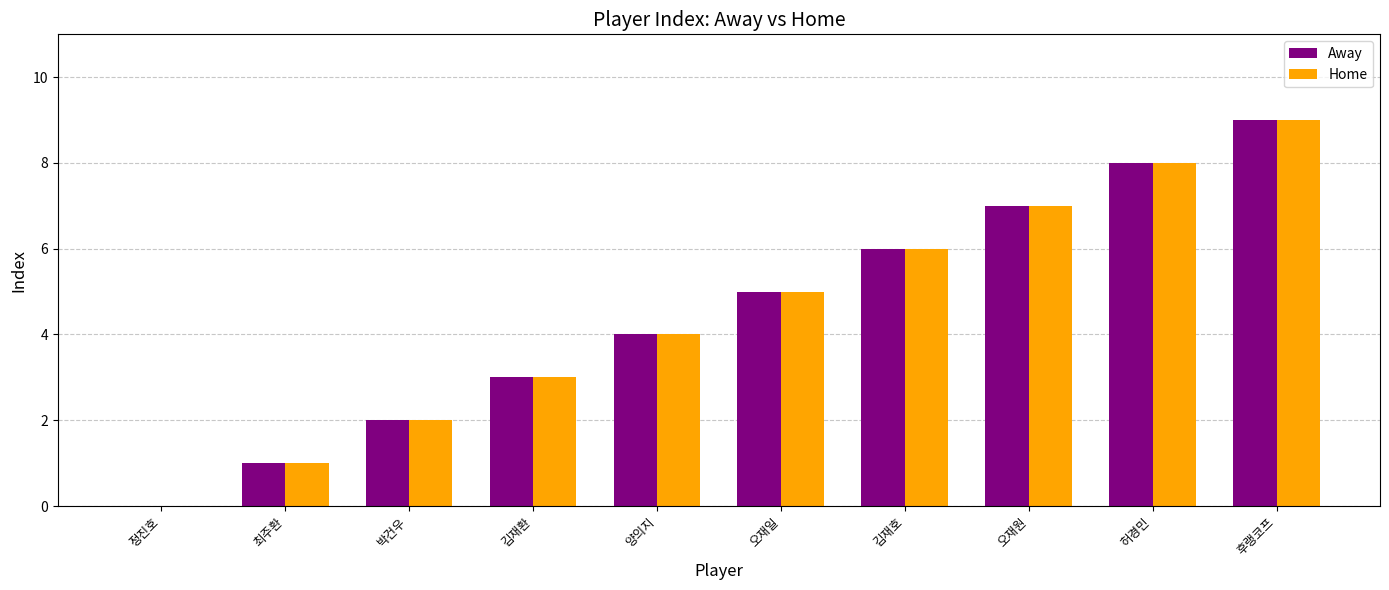

What is the total value across all series at 허경민?

16